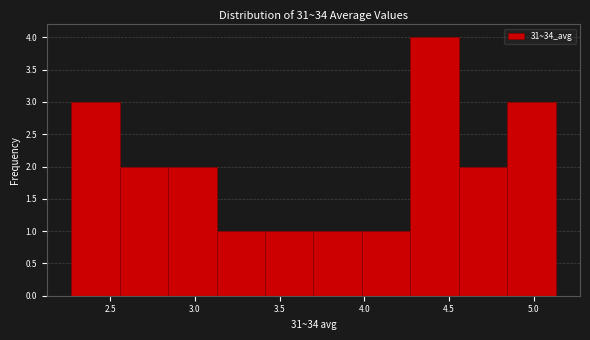

Reading left to right, list every bar in this chart as the range it spans on the x-axis followed by its height. Neither the bar edges nor the heights are printed on the chart, so give them approximately, as read against the axes.

2.25 to 2.55: 3
2.55 to 2.85: 2
2.85 to 3.15: 2
3.15 to 3.40: 1
3.40 to 3.70: 1
3.70 to 4.00: 1
4.00 to 4.25: 1
4.25 to 4.55: 4
4.55 to 4.85: 2
4.85 to 5.15: 3